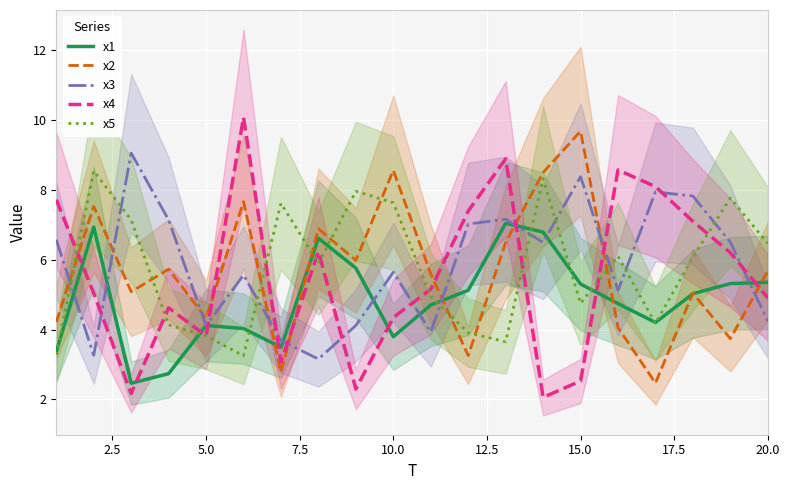

How many interior local peaks does the x4 series have?

5